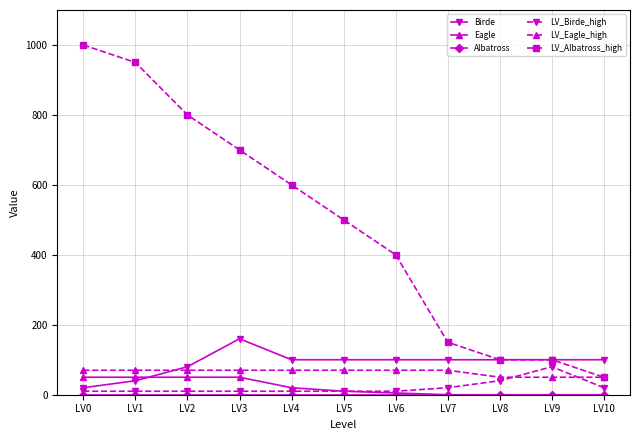

What is the greatest value displayed?

1000